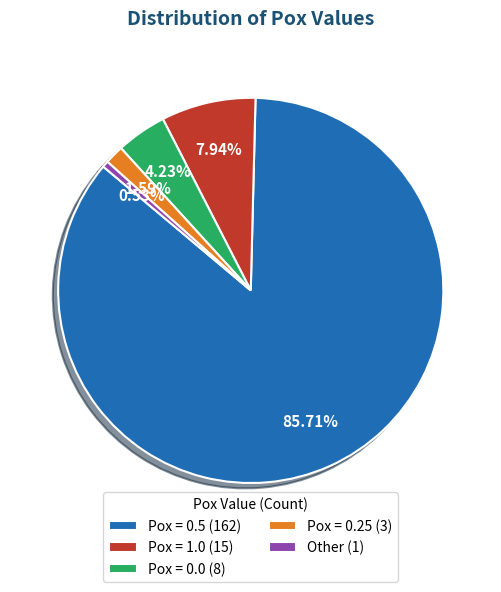

Which has a higher value, Pox = 0.5 (162) or Pox = 1.0 (15)?

Pox = 0.5 (162)